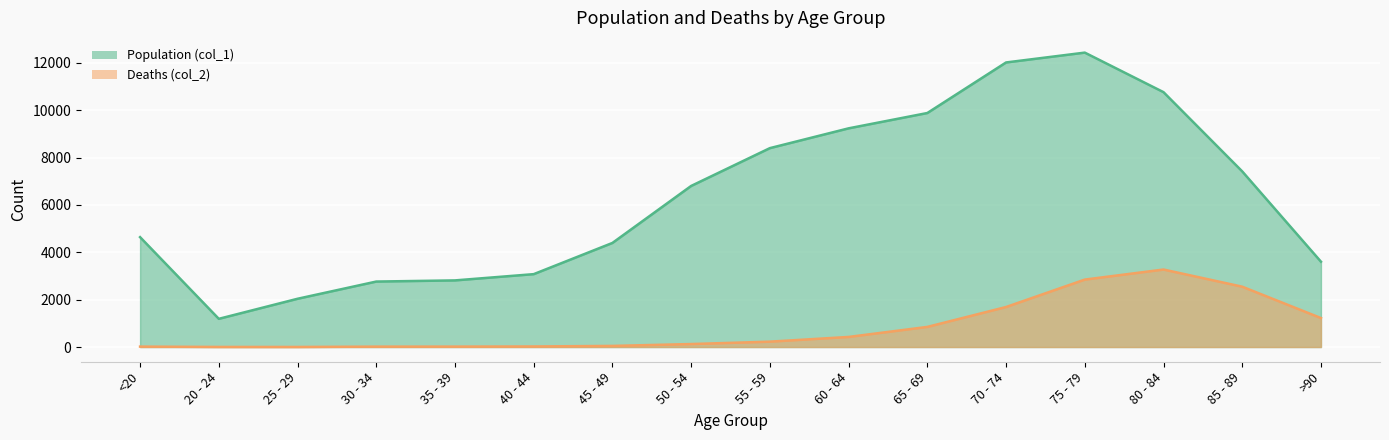

Reading left to right, what are all the values shown in this chart?

Population (col_1): <20=4641	20 - 24=1191	25 - 29=2038	30 - 34=2765	35 - 39=2814	40 - 44=3078	45 - 49=4396	50 - 54=6803	55 - 59=8400	60 - 64=9236	65 - 69=9883	70 - 74=12018	75 - 79=12434	80 - 84=10764	85 - 89=7417	>90=3604
Deaths (col_2): <20=18	20 - 24=4	25 - 29=3	30 - 34=17	35 - 39=18	40 - 44=24	45 - 49=47	50 - 54=126	55 - 59=227	60 - 64=426	65 - 69=850	70 - 74=1690	75 - 79=2848	80 - 84=3273	85 - 89=2548	>90=1224